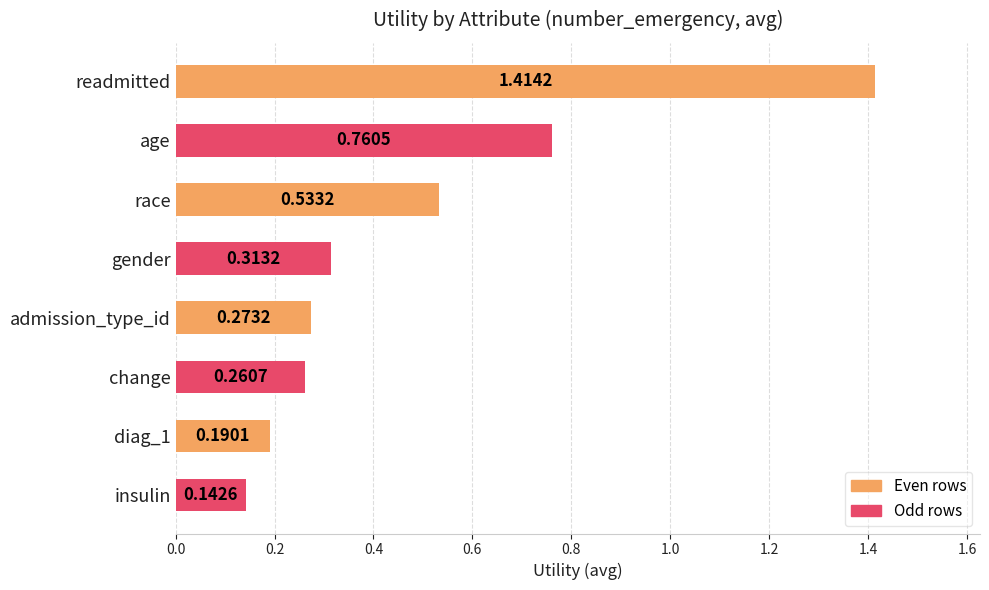

What is the difference between the values at readmitted and gender?

1.1